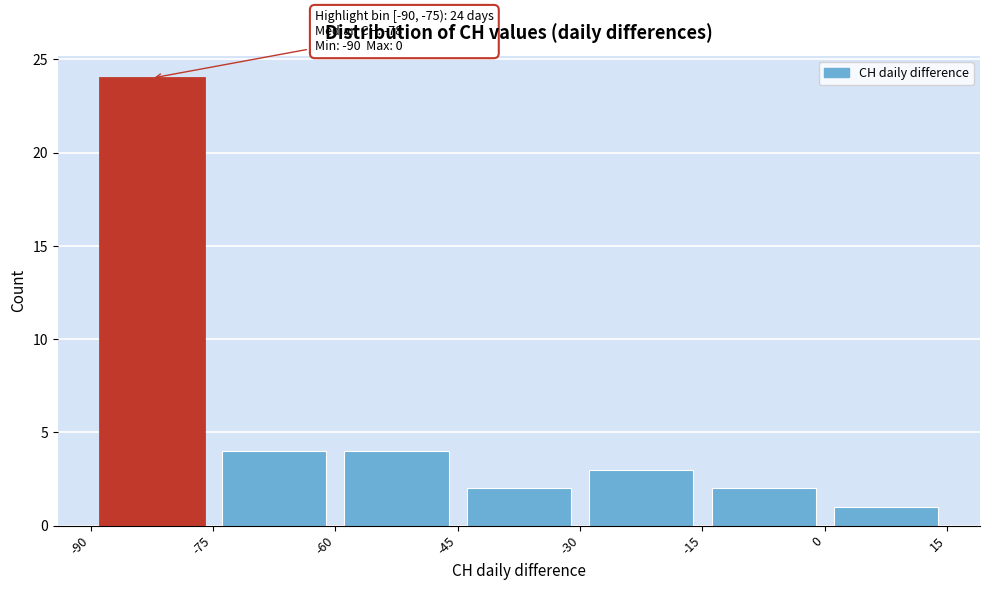

Over which range of the x-axis is the bar tallest?

-90 to -75